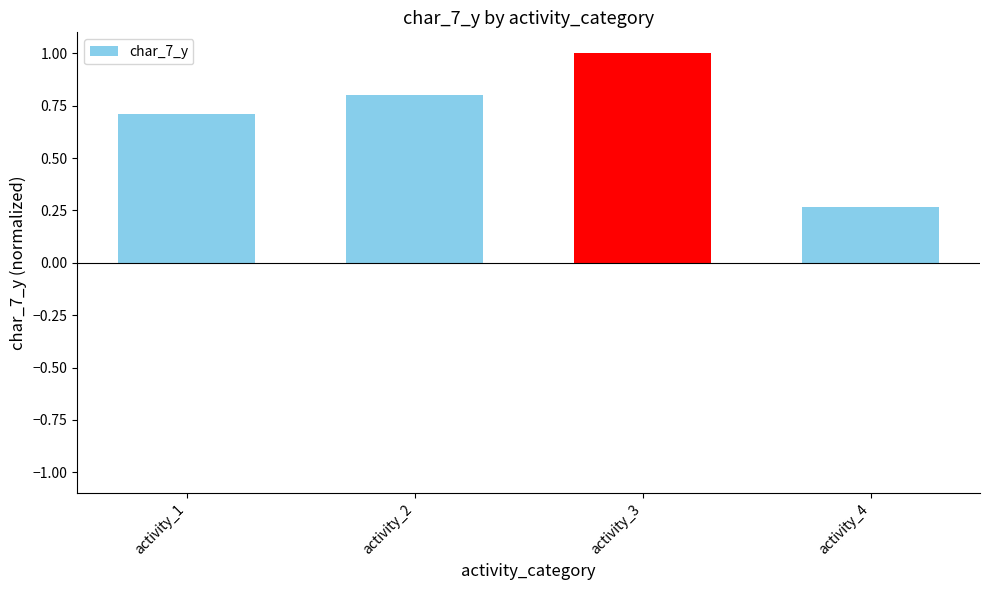

Which label corresponds to the smallest value in the chart?

activity_4